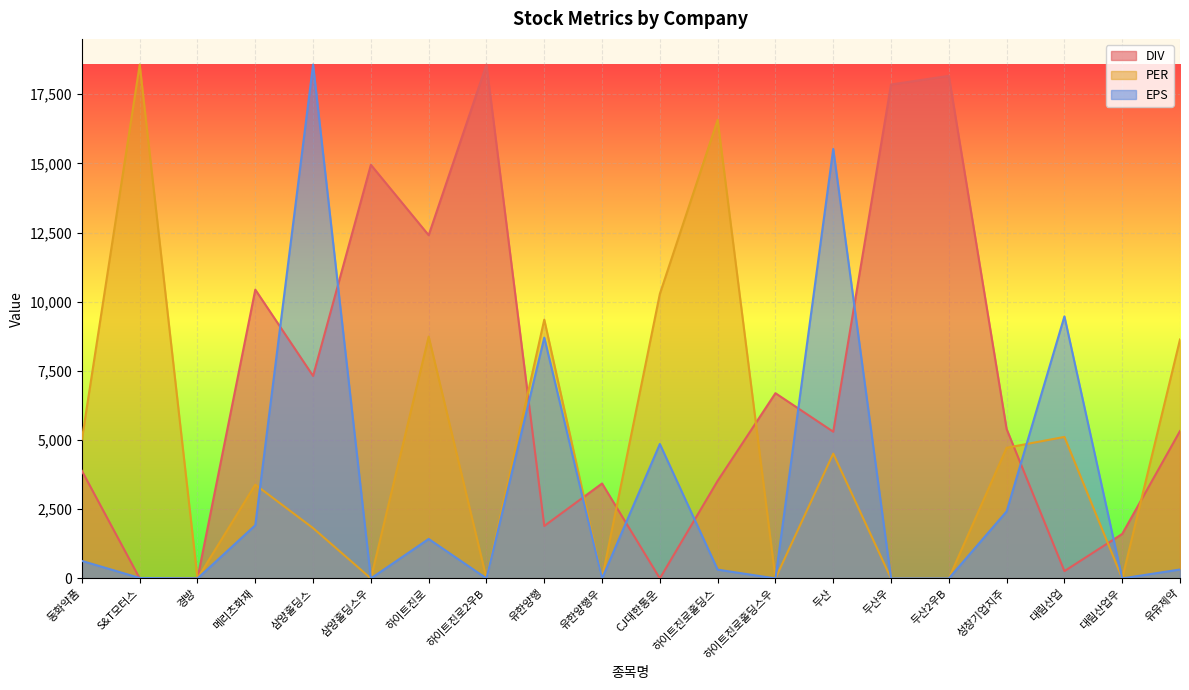

What is the greatest value displayed?

18569.0